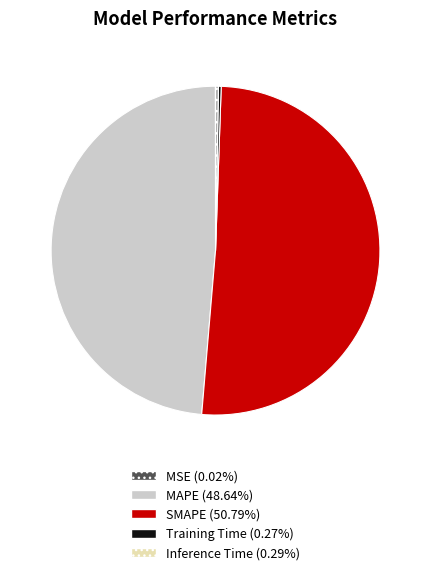

Do MAPE and SMAPE together represent more than half of the pie?

Yes